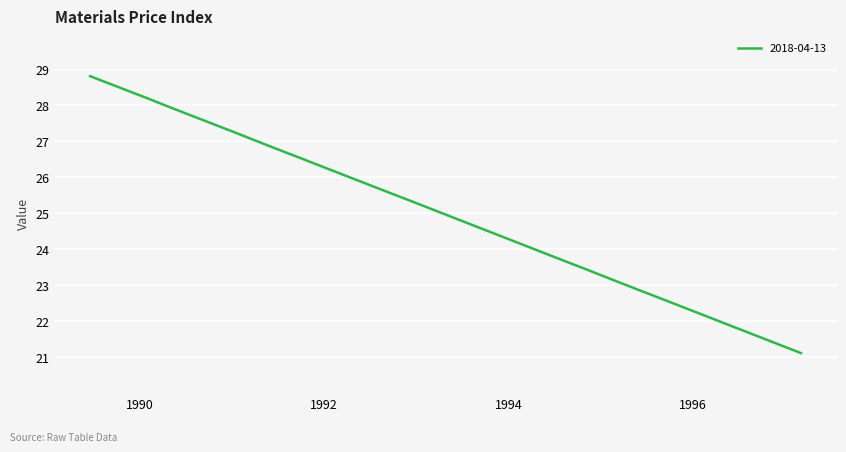

What is the minimum value shown in the chart?

21.1